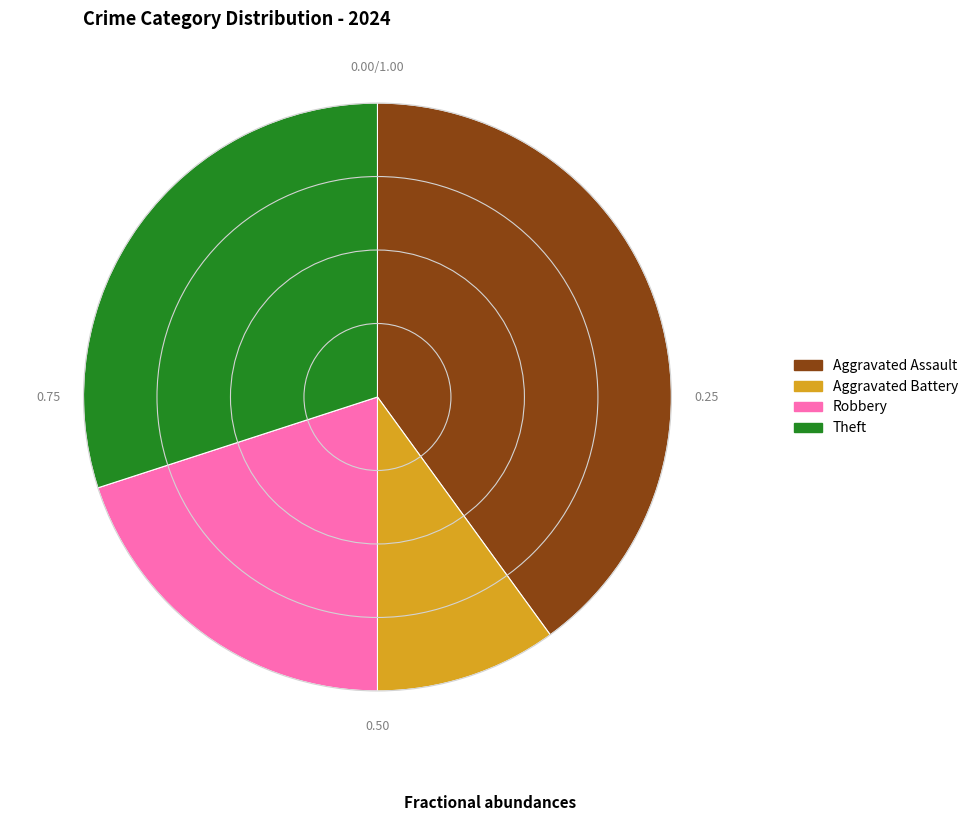

Which category has the biggest portion of the pie?

Aggravated Assault